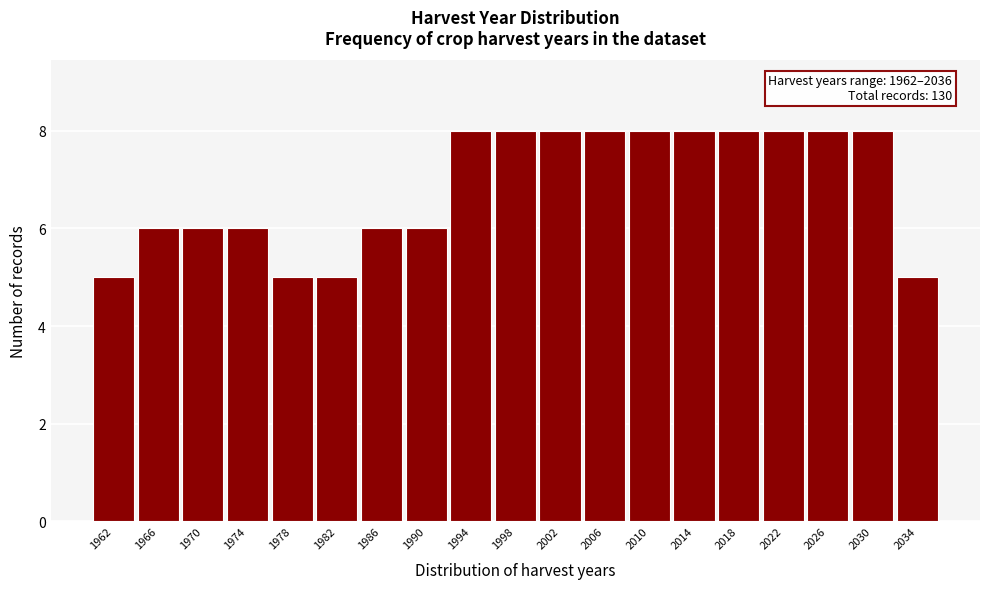

Reading left to right, extract all data points from this chart.

1962=5	1966=6	1970=6	1974=6	1978=5	1982=5	1986=6	1990=6	1994=8	1998=8	2002=8	2006=8	2010=8	2014=8	2018=8	2022=8	2026=8	2030=8	2034=5